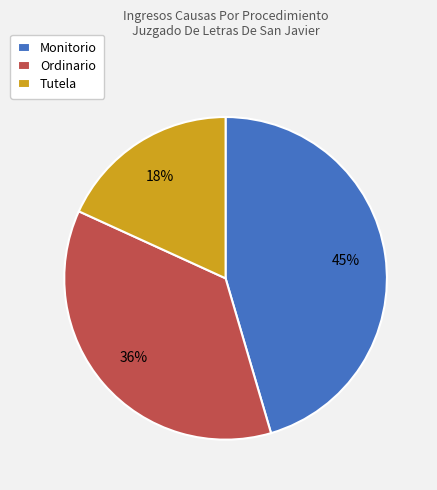

Which has a higher value, Ordinario or Tutela?

Ordinario